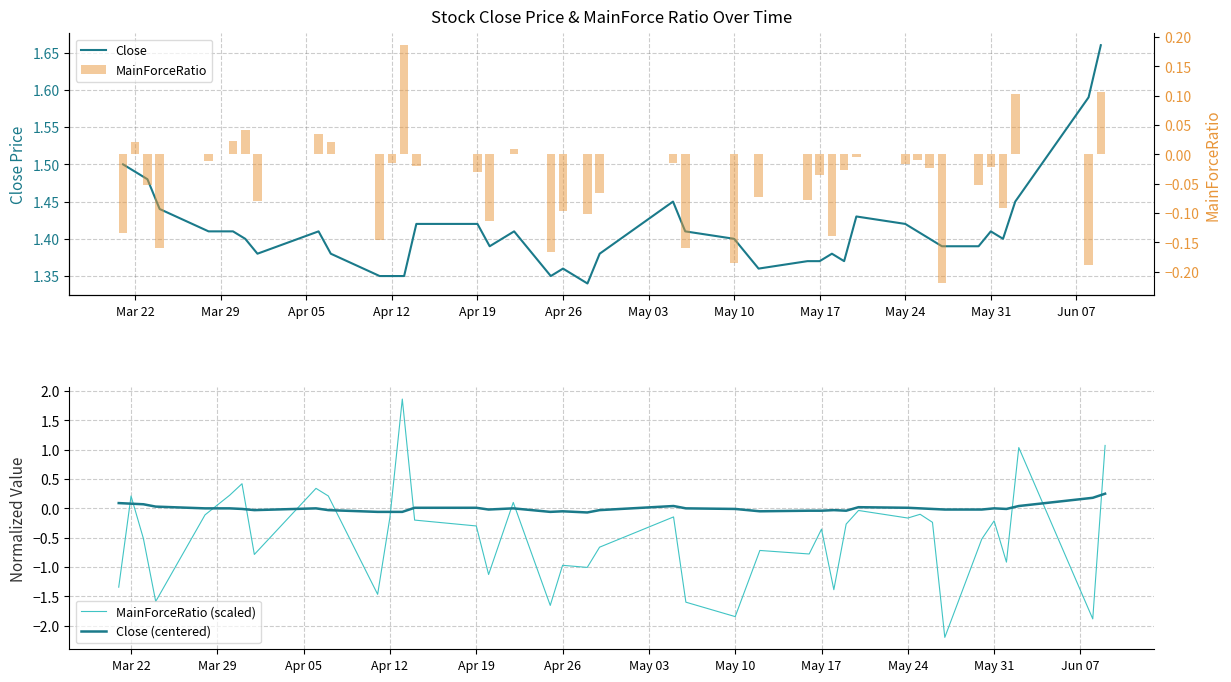

True or false: MainForceRatio (scaled) has a value of -1.0 at Apr 26.

True